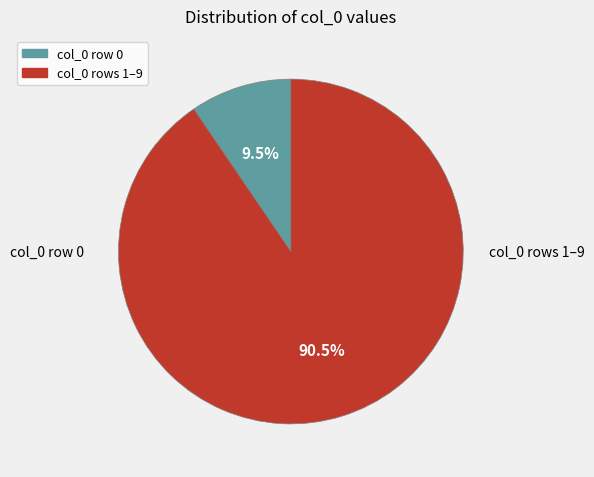

Does any single category account for the majority?

Yes